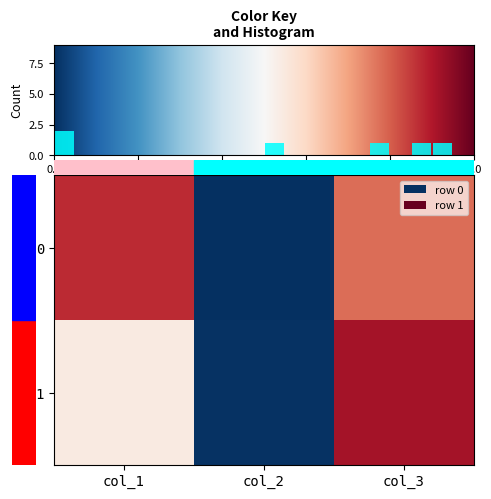

At which label does 1 reach its minimum?

col_2